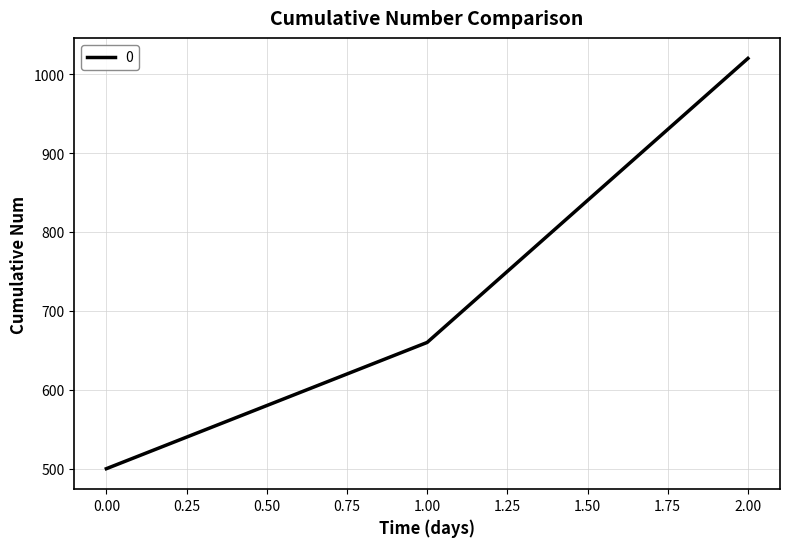

Between 0.00 and 1.00, which is larger?

1.00